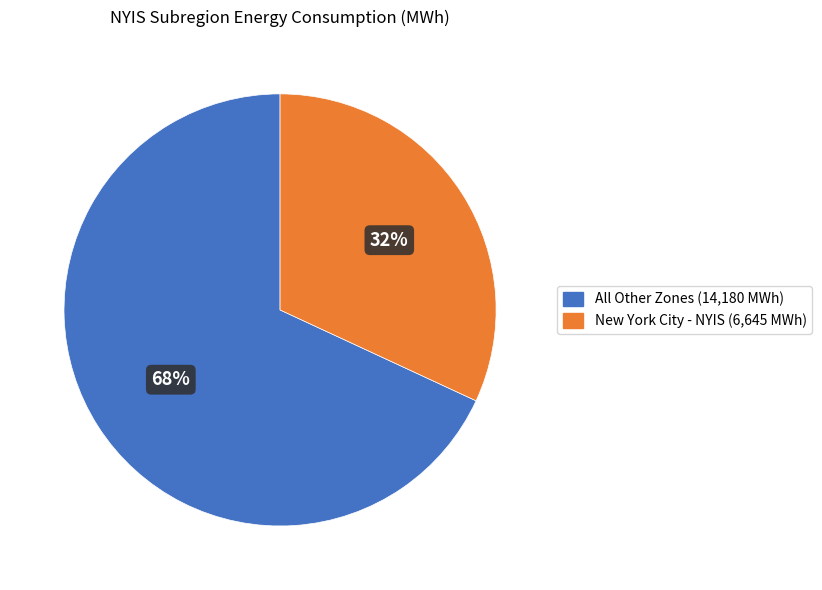

Does any single category account for the majority?

Yes